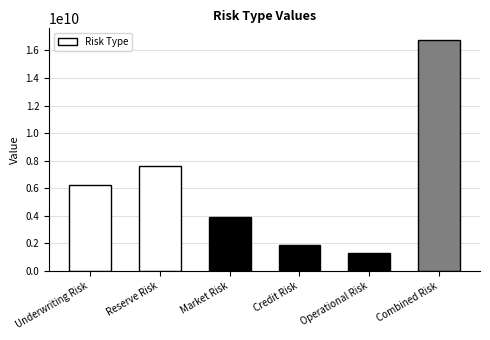

Rank the categories by value from lowest to highest.

Operational Risk, Credit Risk, Market Risk, Underwriting Risk, Reserve Risk, Combined Risk